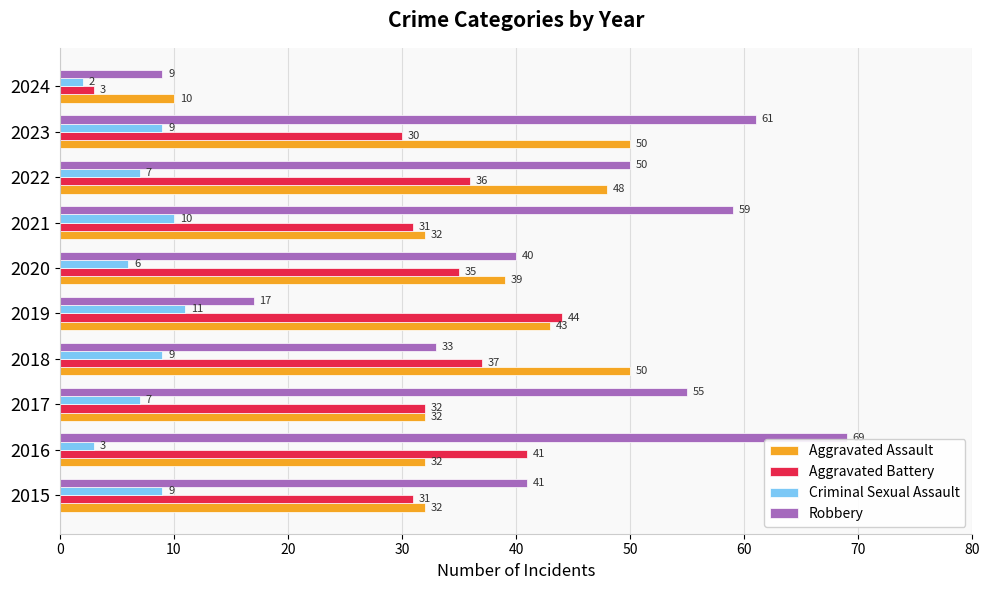

At which category is the sum across all series the highest?

2023